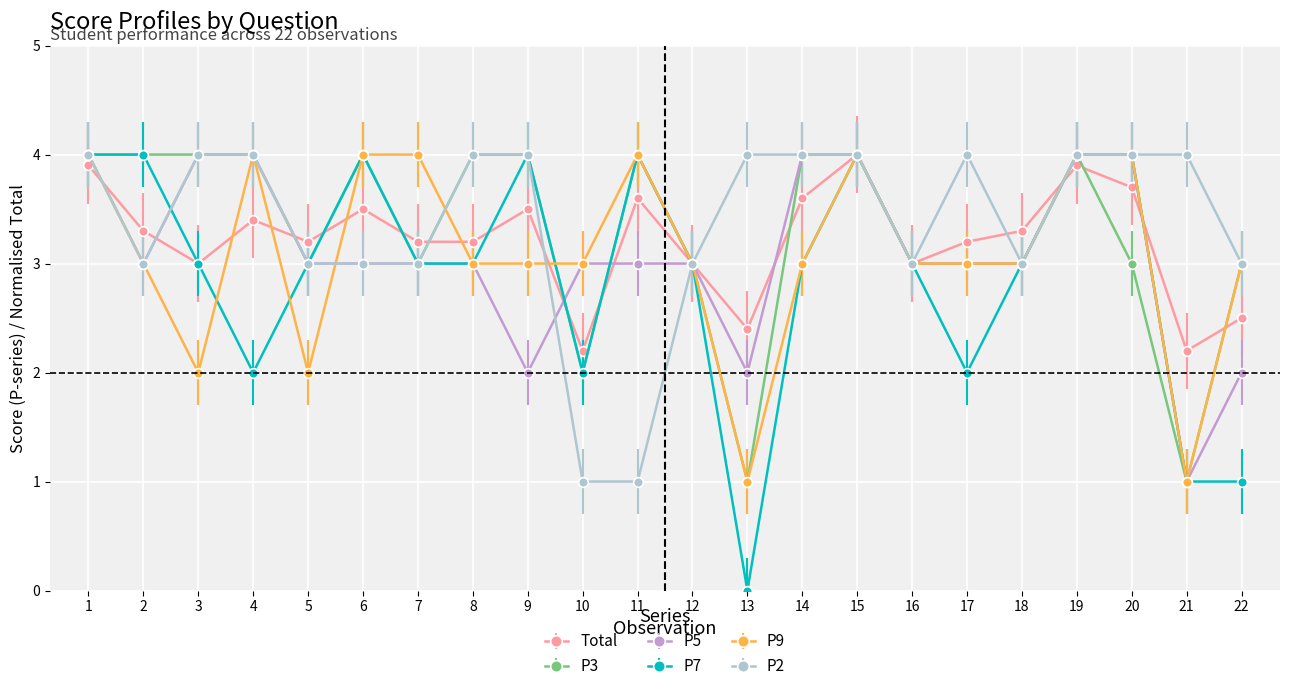

What are all the series names shown in the legend?

Total, P3, P5, P7, P9, P2